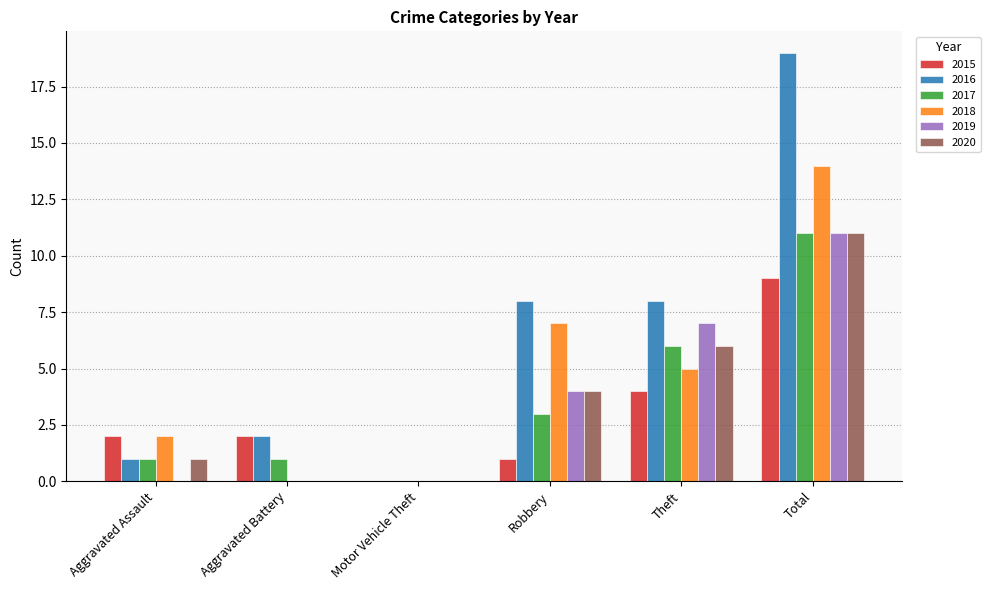

Are the bars horizontal?

No